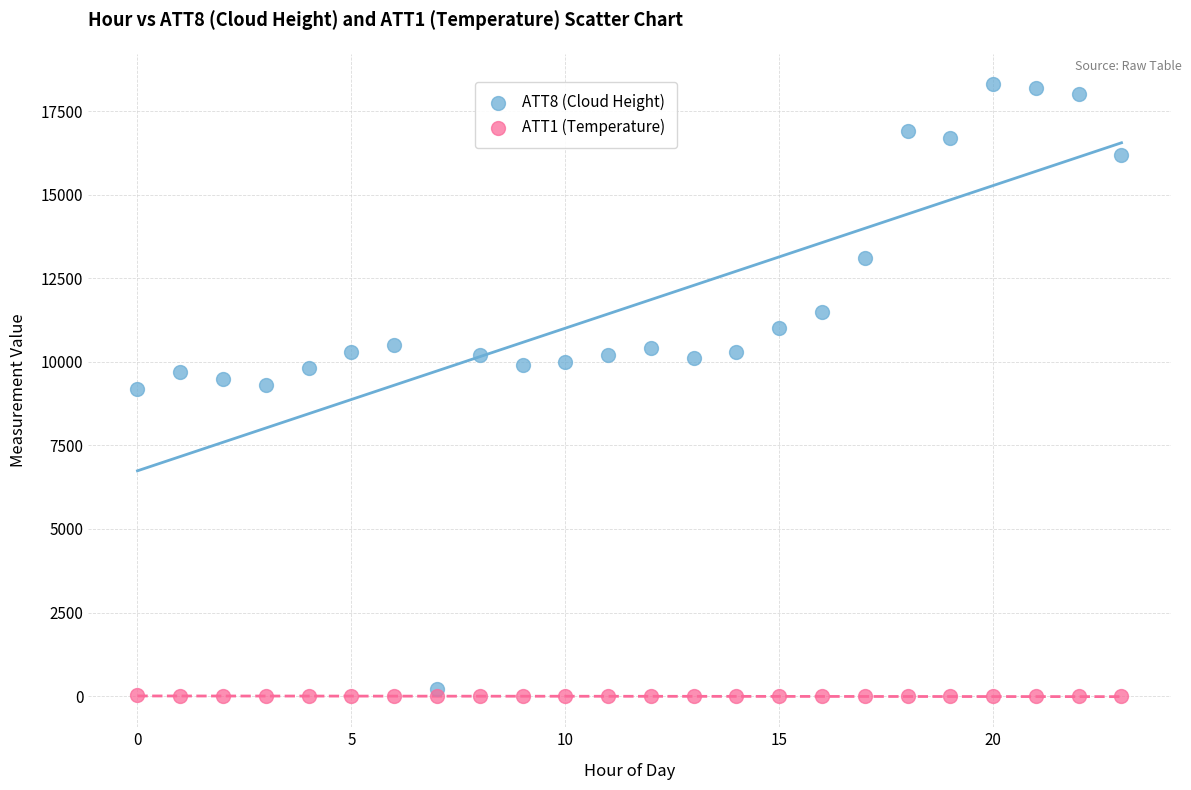

Which series contains the lowest Y value?

ATT1 (Temperature)